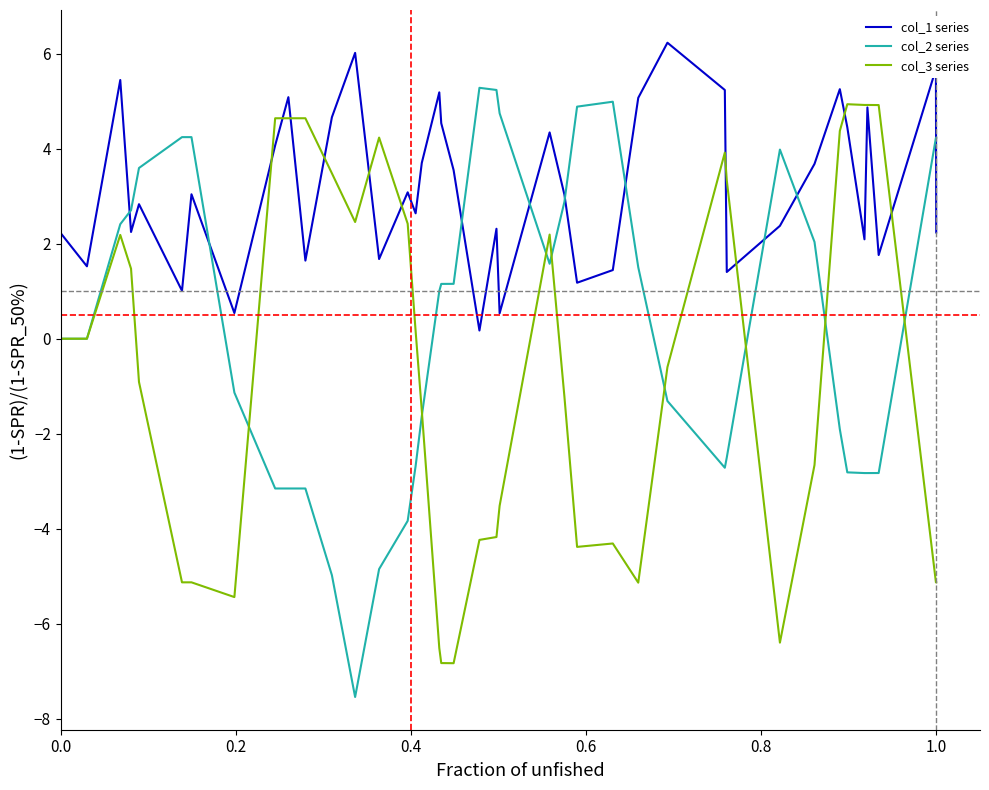

List the series in order of their overall mean, highest first.

col_1 series, col_2 series, col_3 series